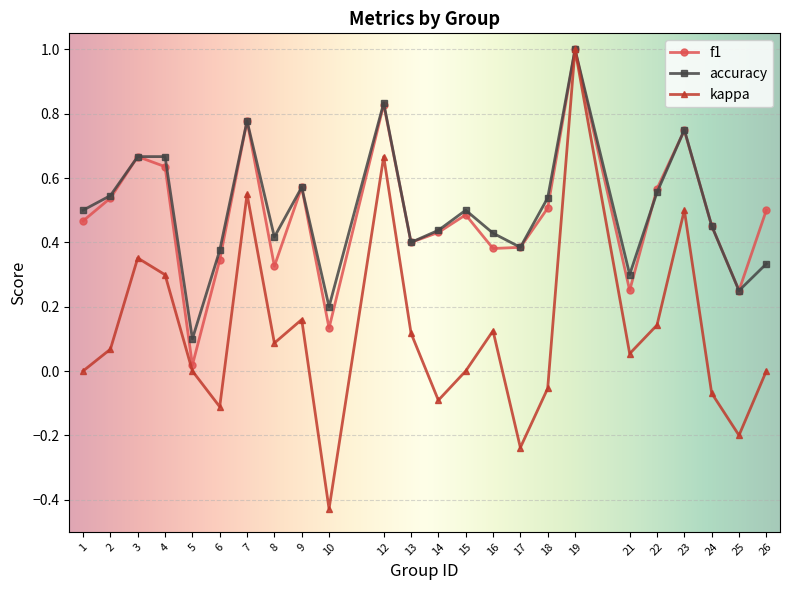

Where is f1 nearest to the value 0?

5